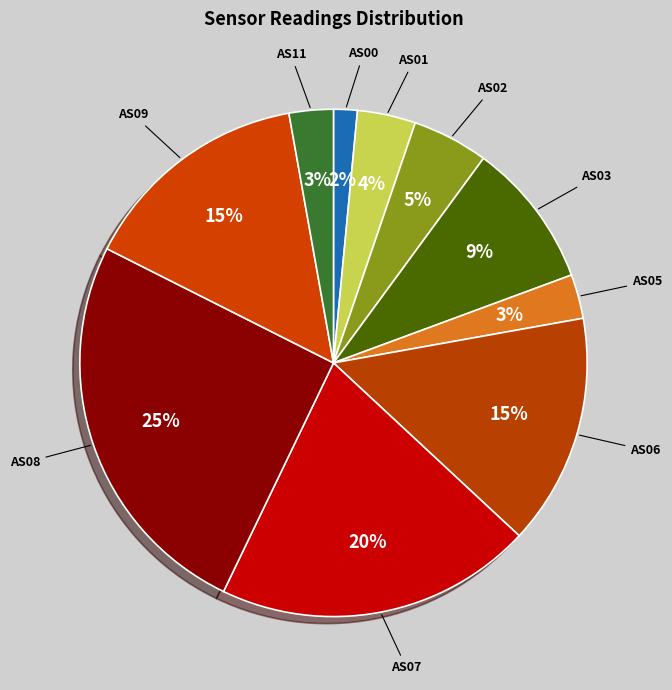

Is it true that AS01 is 4% of the pie?

True